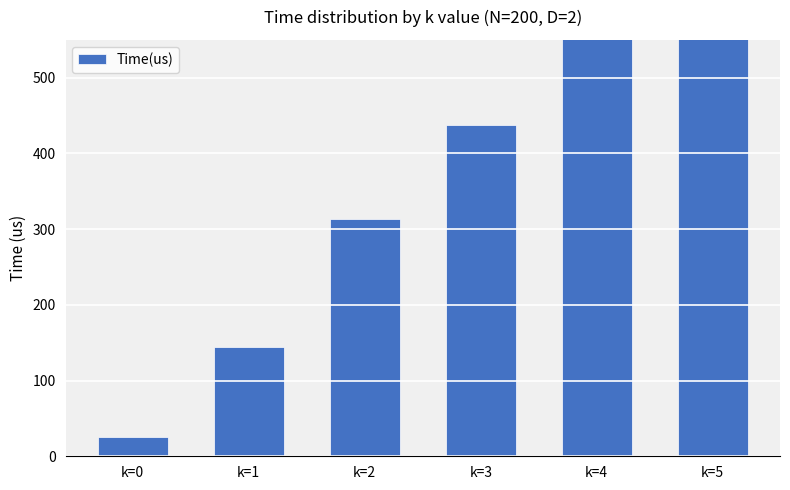

Rank the categories by value from lowest to highest.

k=0, k=1, k=2, k=3, k=4, k=5